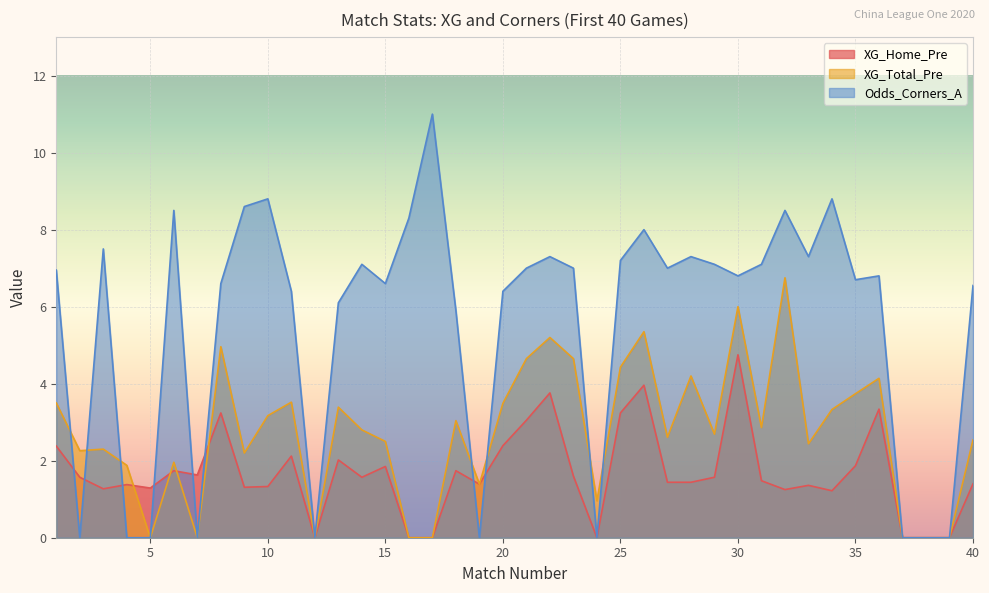

The value of XG_Total_Pre at 28 is 7.3. True or false?

False